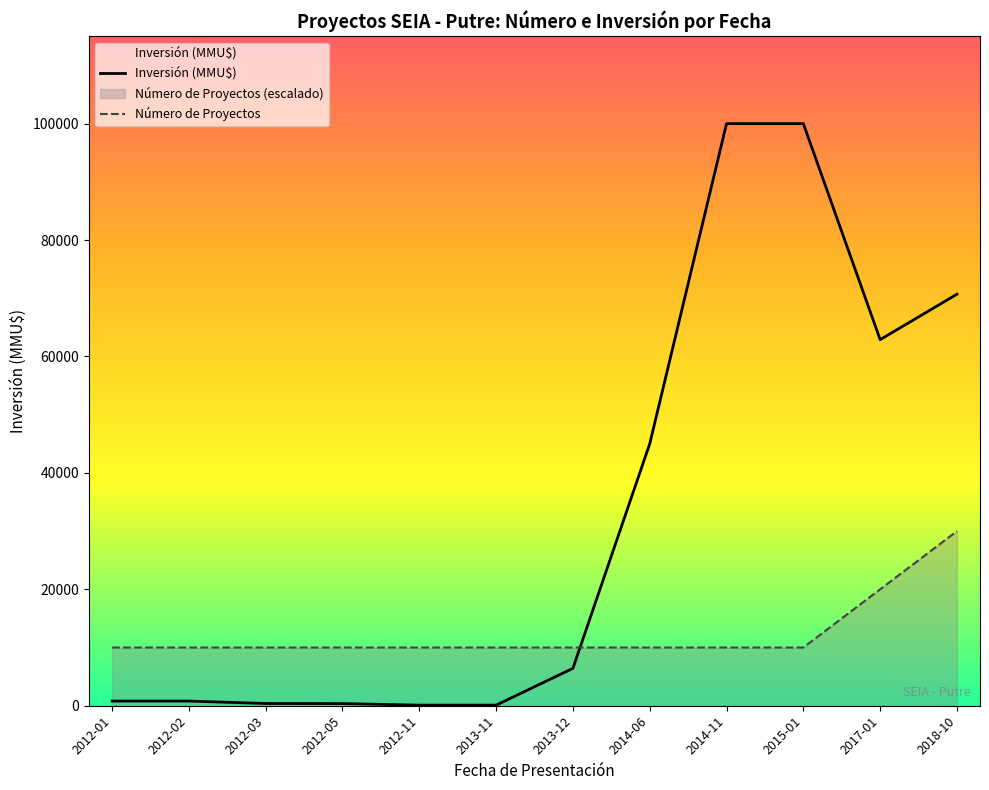

True or false: Número de Proyectos has more than 1 points higher than both neighbors.

False